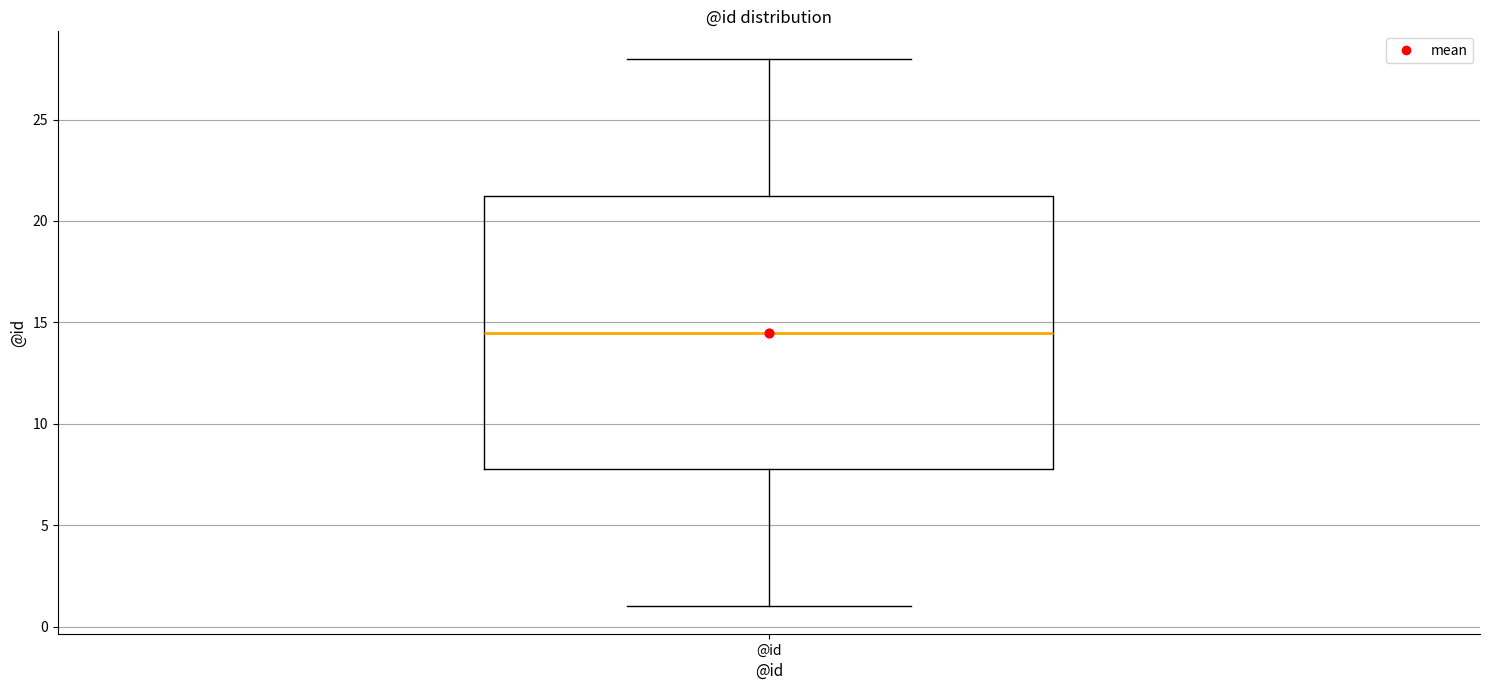

Transcribe this box plot: give where the median line is, the range the box spans, and where the two whiskers end, as read against the y-axis. The values are not printed on the chart, so give them approximately, as read against the axis.

median 14.5, box 8.0 to 21.5, whiskers 1.0 to 28.0